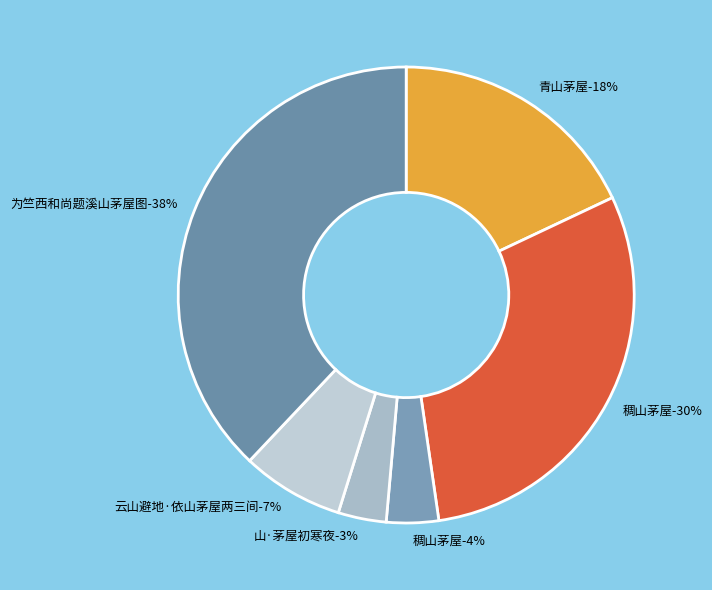

What portion of the pie excludes 稠山茅屋?

96.3%